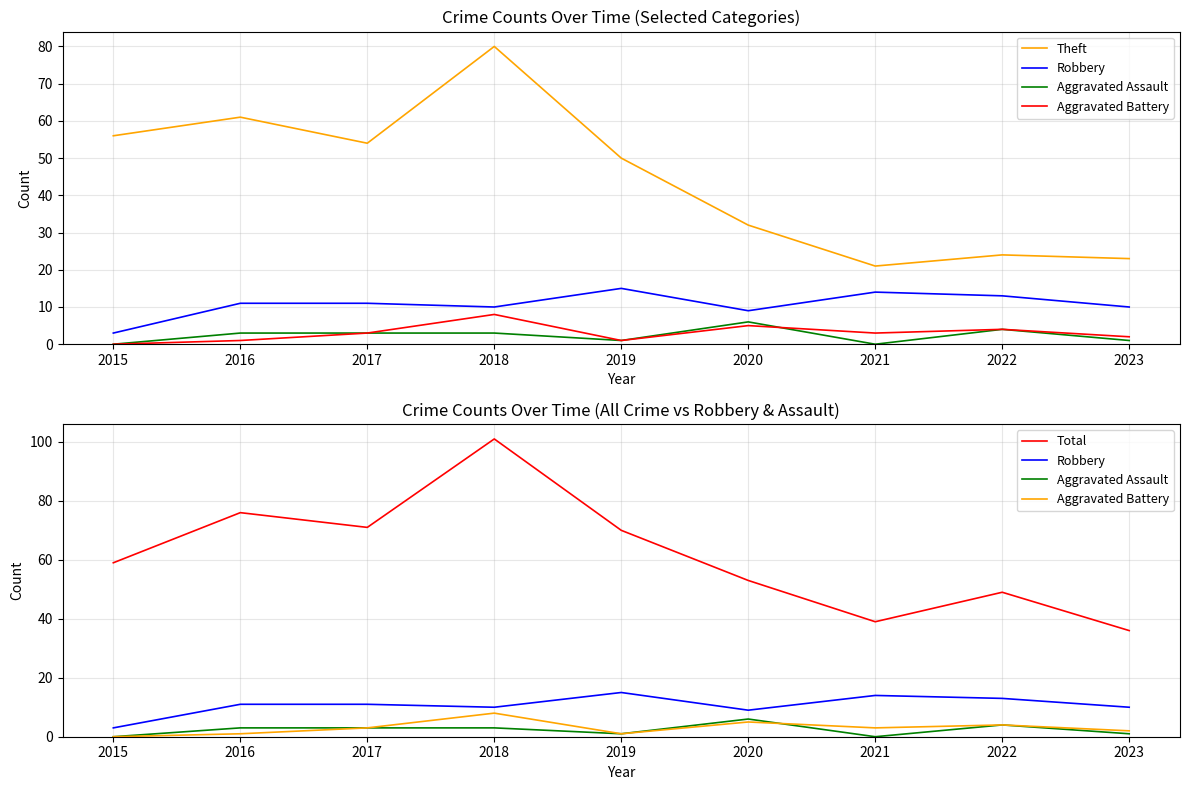

What is the difference between the highest and lowest values at 2015?

59